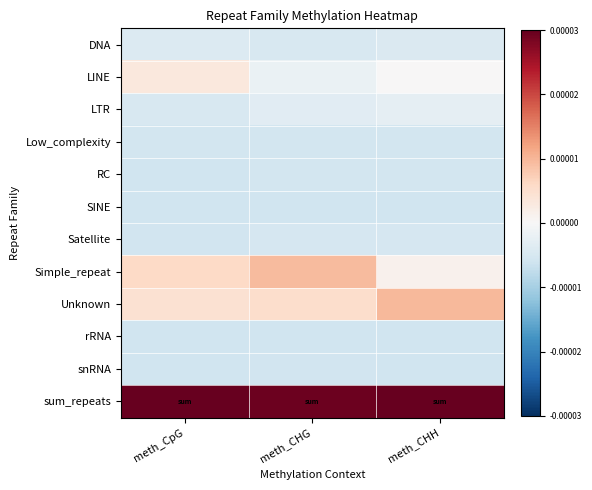

At how many categories does at least one series exceed 0?

3